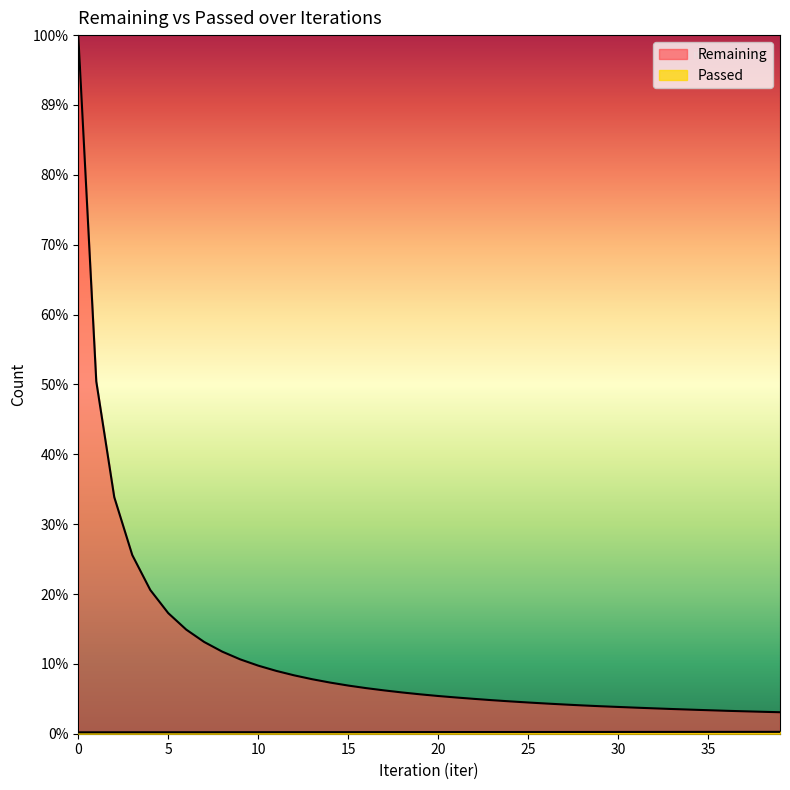

Reading right to left, transcribe all the data shown in this chart.

Remaining: 2102	2147	2194	2244	2301	2358	2418	2482	2549	2620	2691	2771	2860	2954	3055	3164	3281	3409	3545	3691	3855	4037	4239	4461	4713	5003	5332	5711	6149	6662	7275	8032	8974	10187	11800	14069	17484	23143	34471	68352
Passed: 182	181	180	179	178	177	176	175	174	173	171	170	169	168	167	166	165	164	163	161	160	159	158	157	155	154	153	152	151	149	148	147	145	144	143	142	141	139	138	136